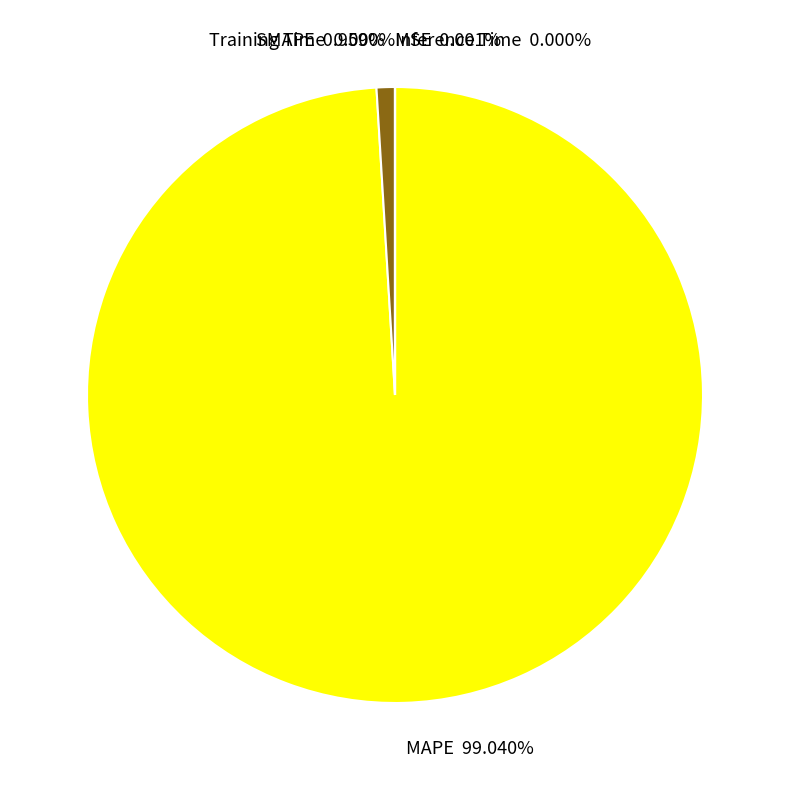

Which slice is the largest?

MAPE